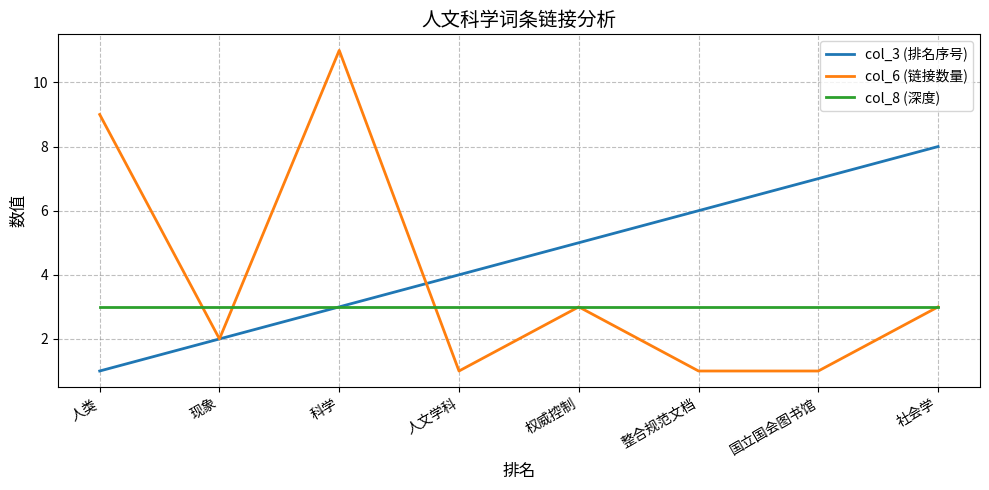

What position from the left is 国立国会图书馆?

7